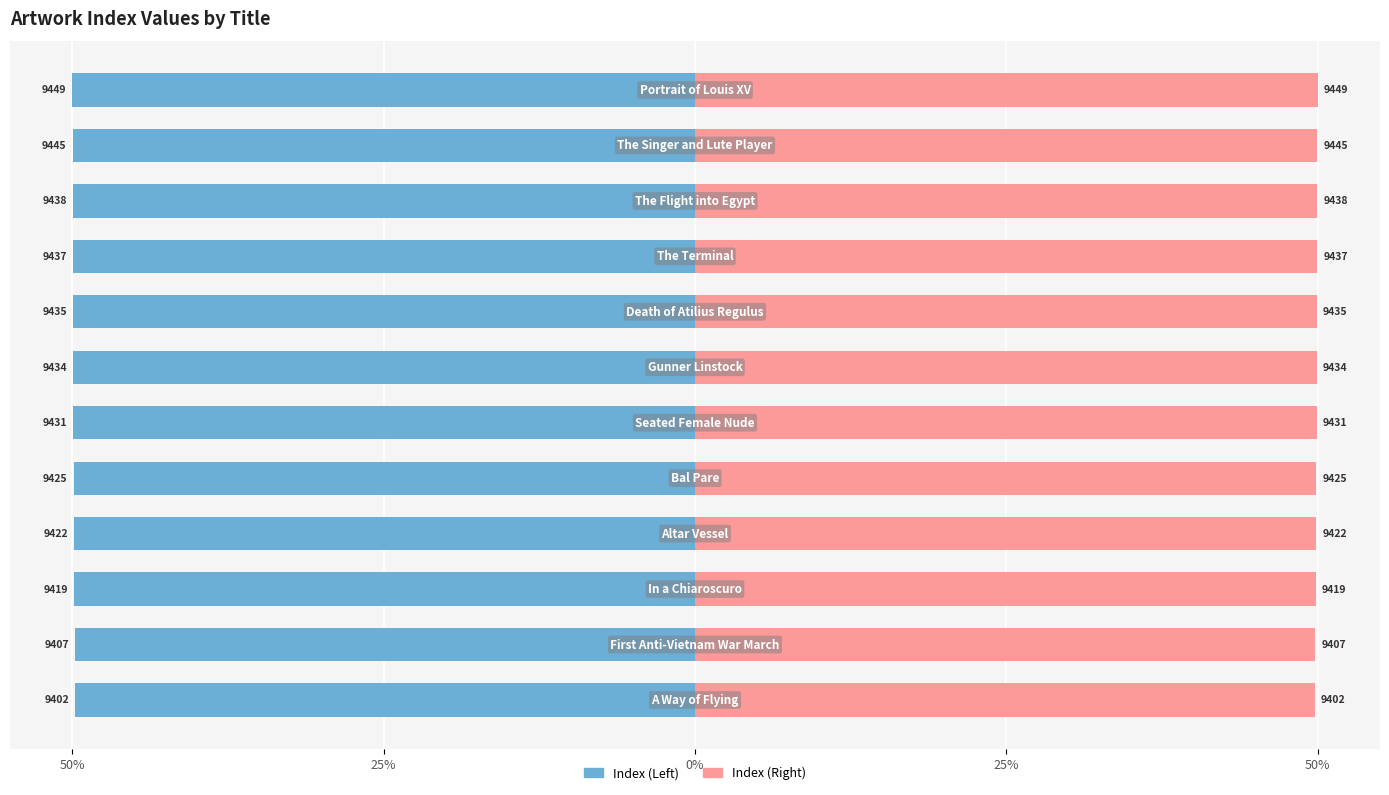

How many groups of bars are there?

12